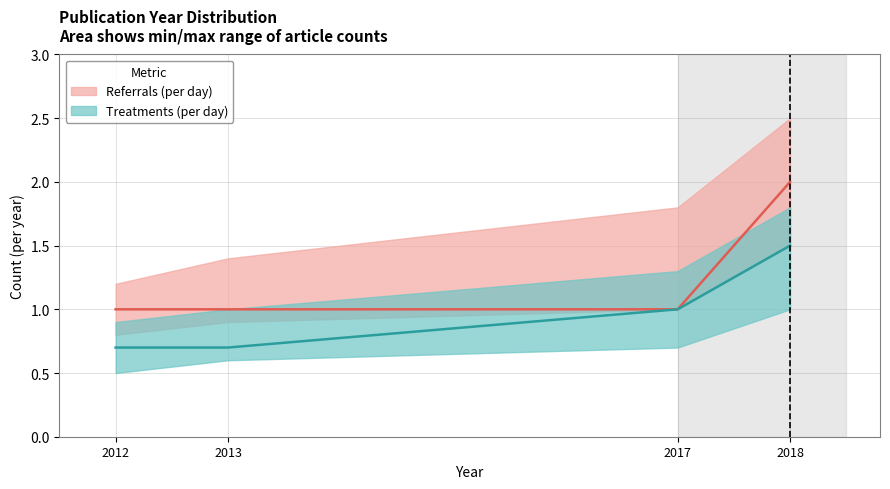

What is the difference between the maximum and minimum values in the Referrals (per day) series?

1